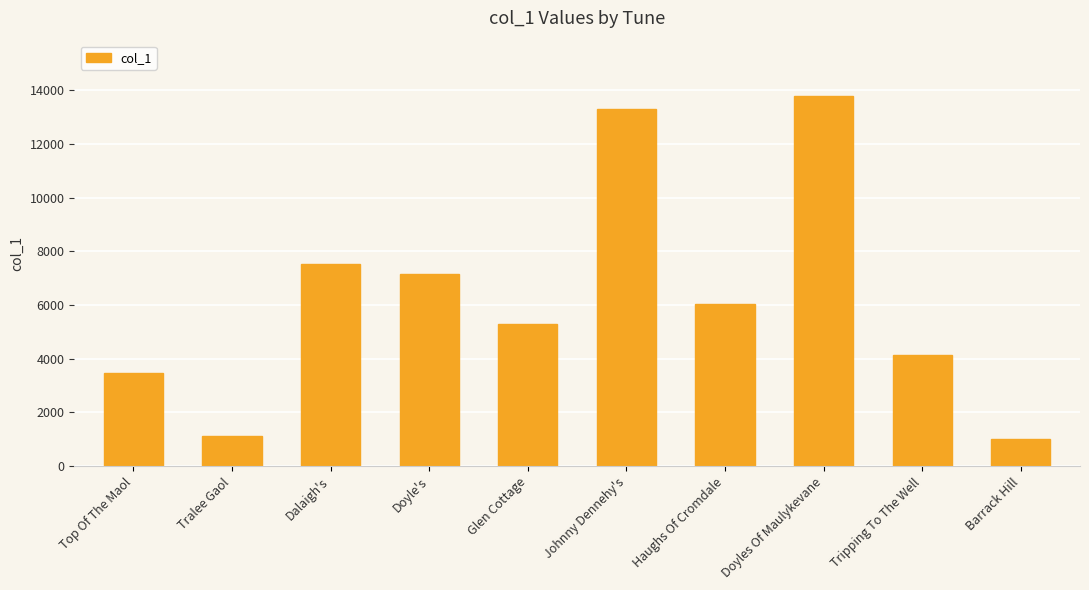

What position from the right is Tralee Gaol?

9